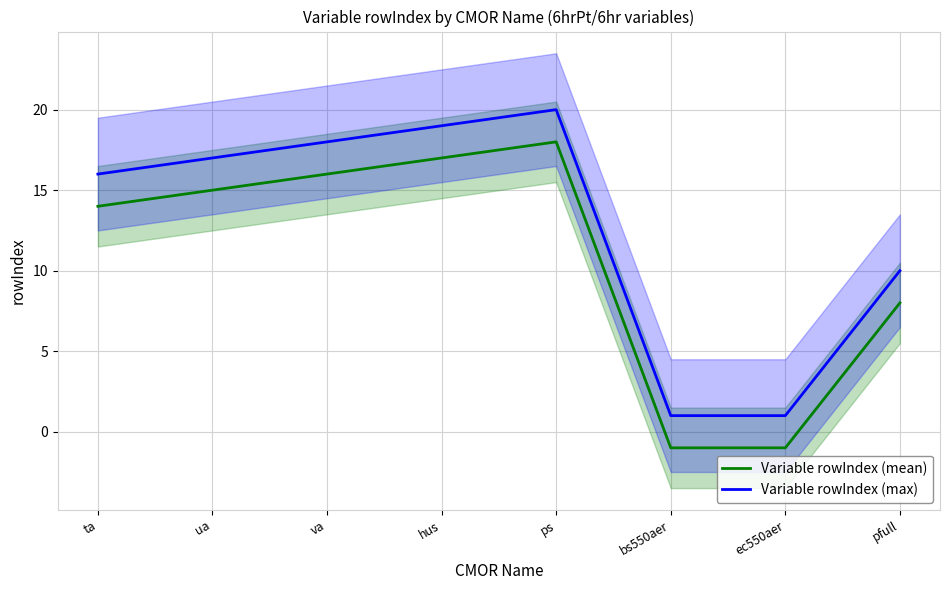

Where is the first local maximum for Variable rowIndex (mean)?

ps